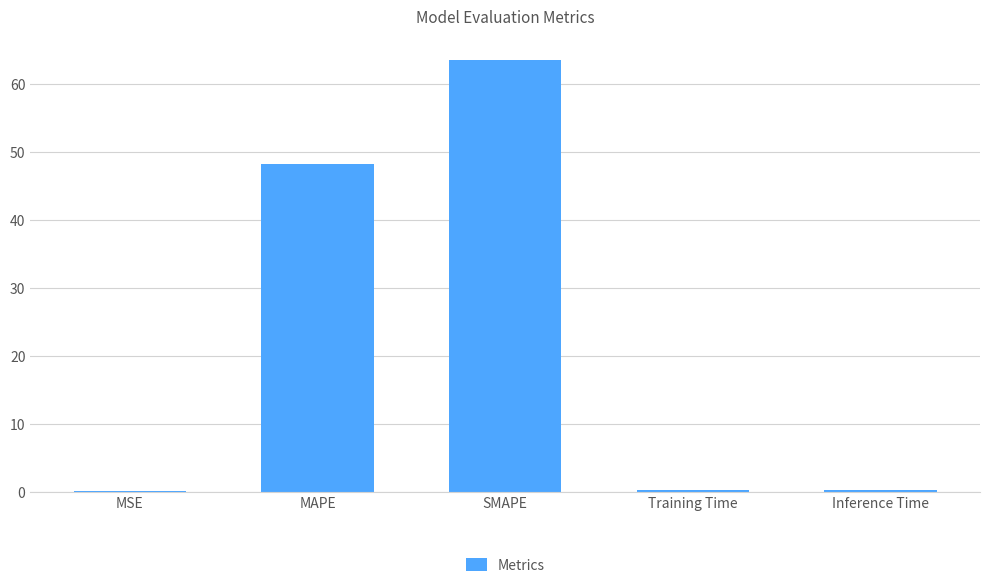

At which label is the value closest to 31?

MAPE